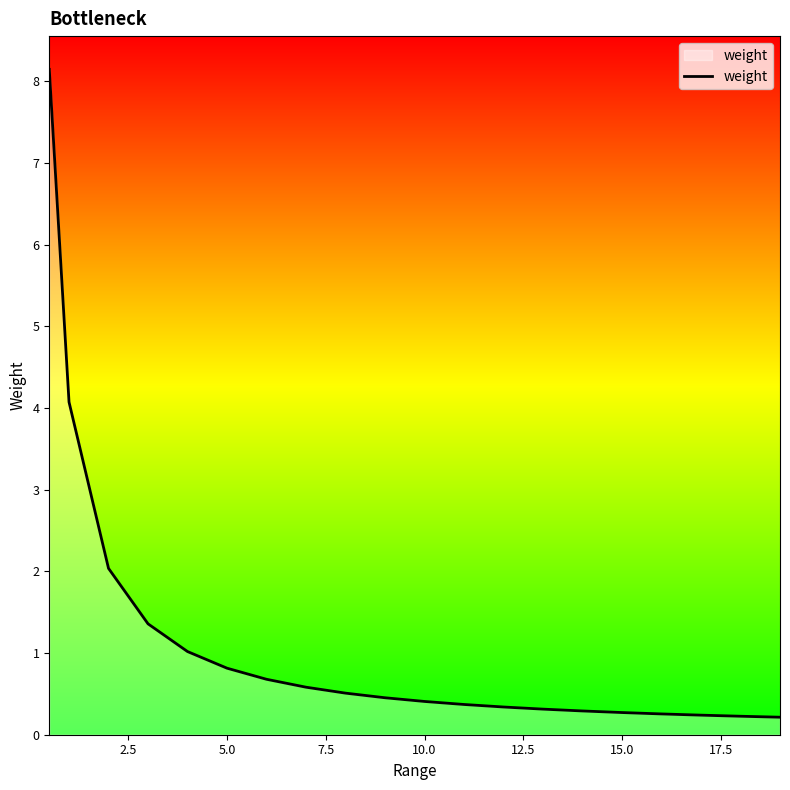

What is the difference between the maximum and minimum values?

7.9